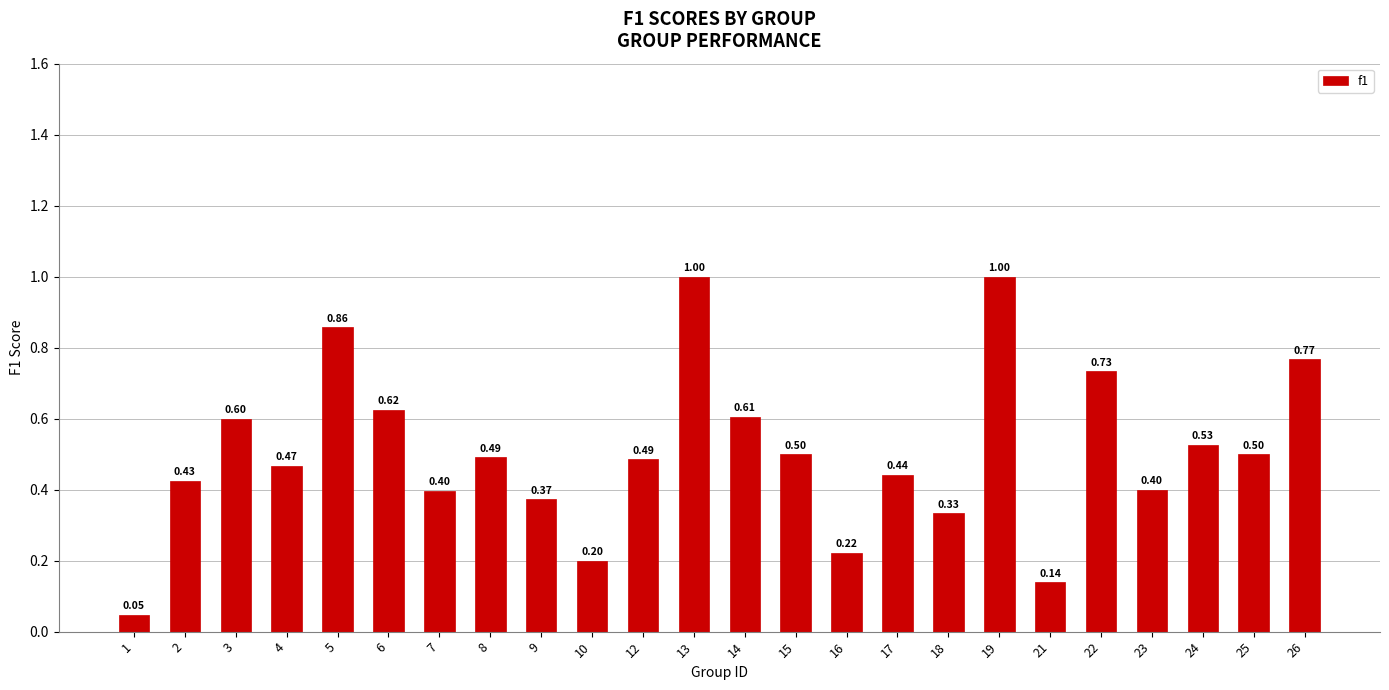

What is the average value?

0.5